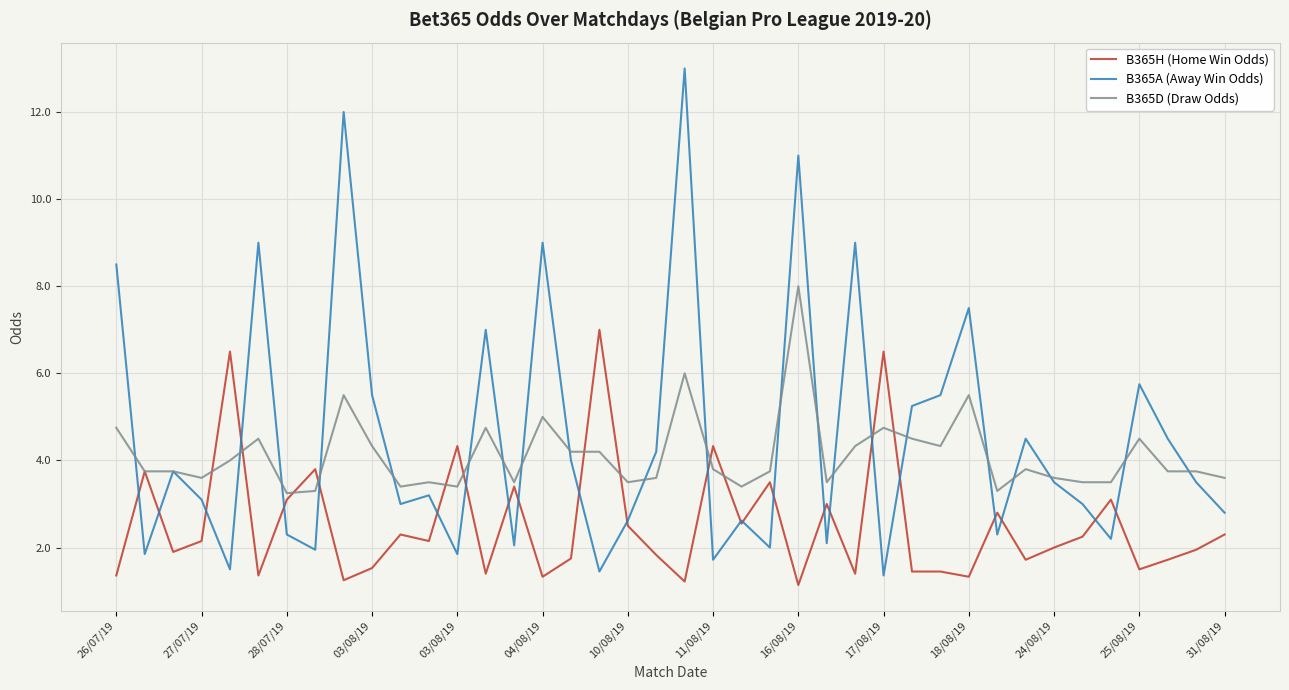

Which series has the largest range (max minus min)?

B365A (Away Win Odds)